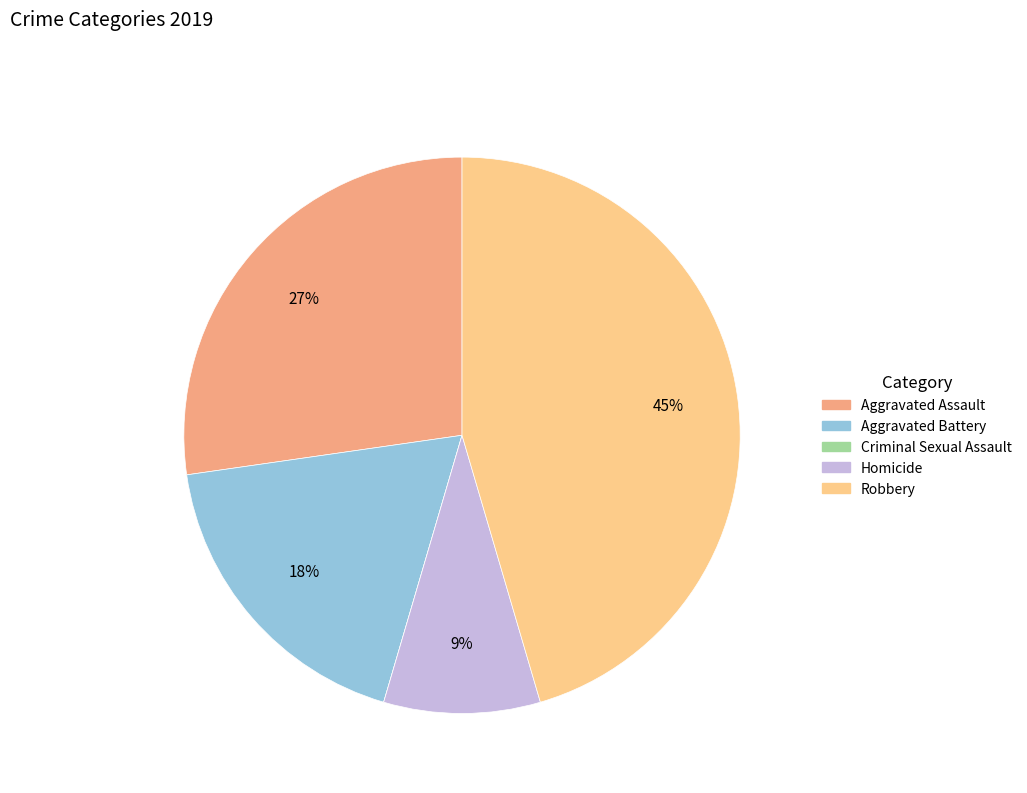

Combined, do Homicide and Aggravated Battery account for over 50%?

No